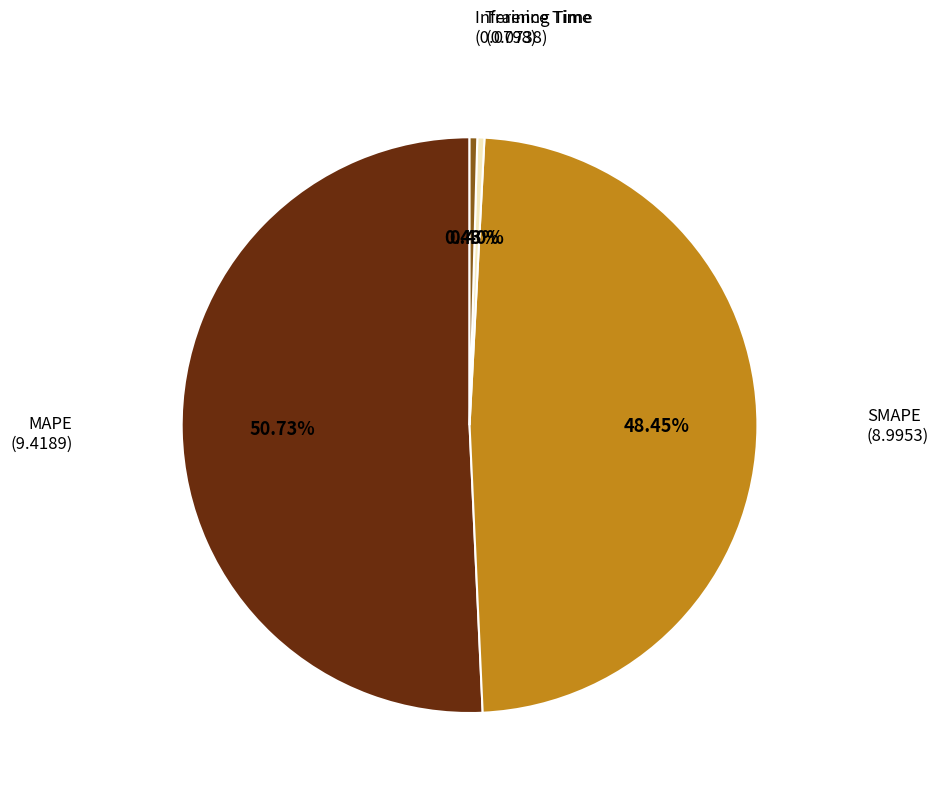

Which category accounts for the majority?

MAPE